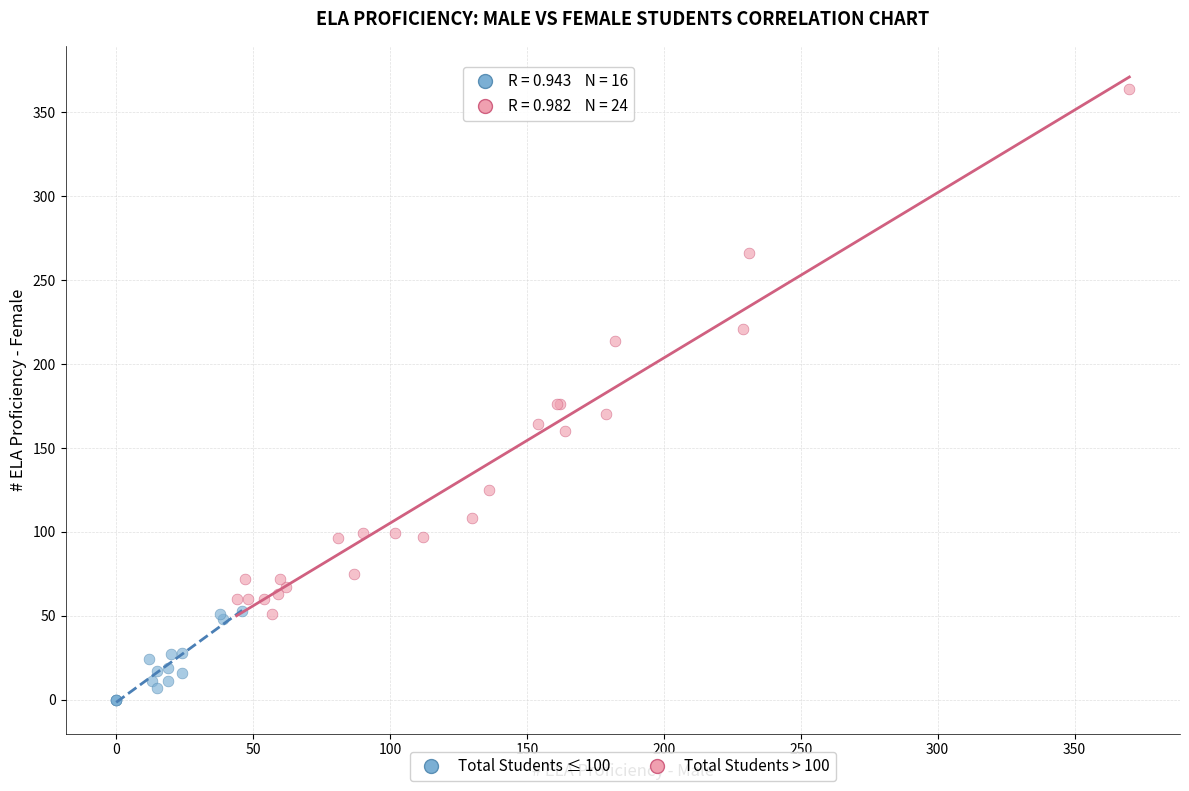

Which series contains the lowest Y value?

Total Students ≤ 100